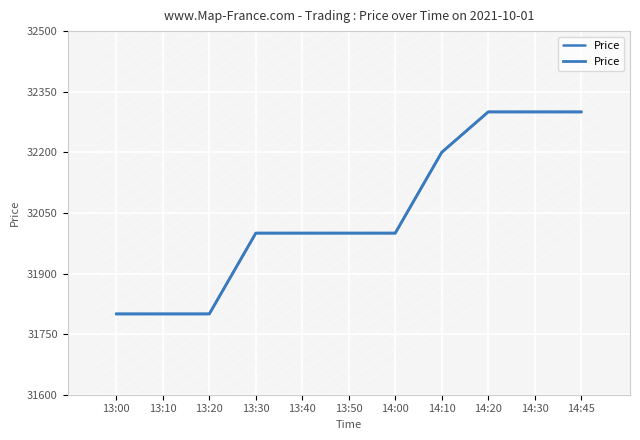

Which has a higher value, 14:30 or 13:10?

14:30